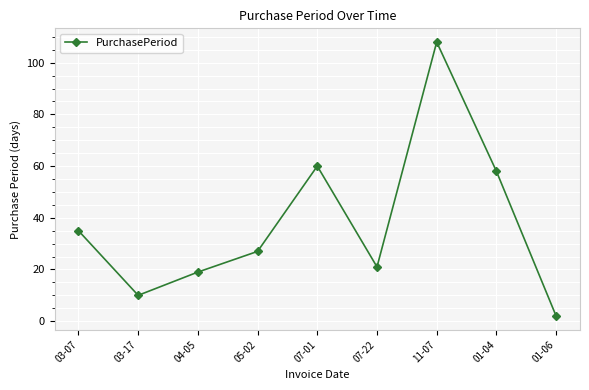

How many interior local valleys (lower than both neighbors) does the data have?

2